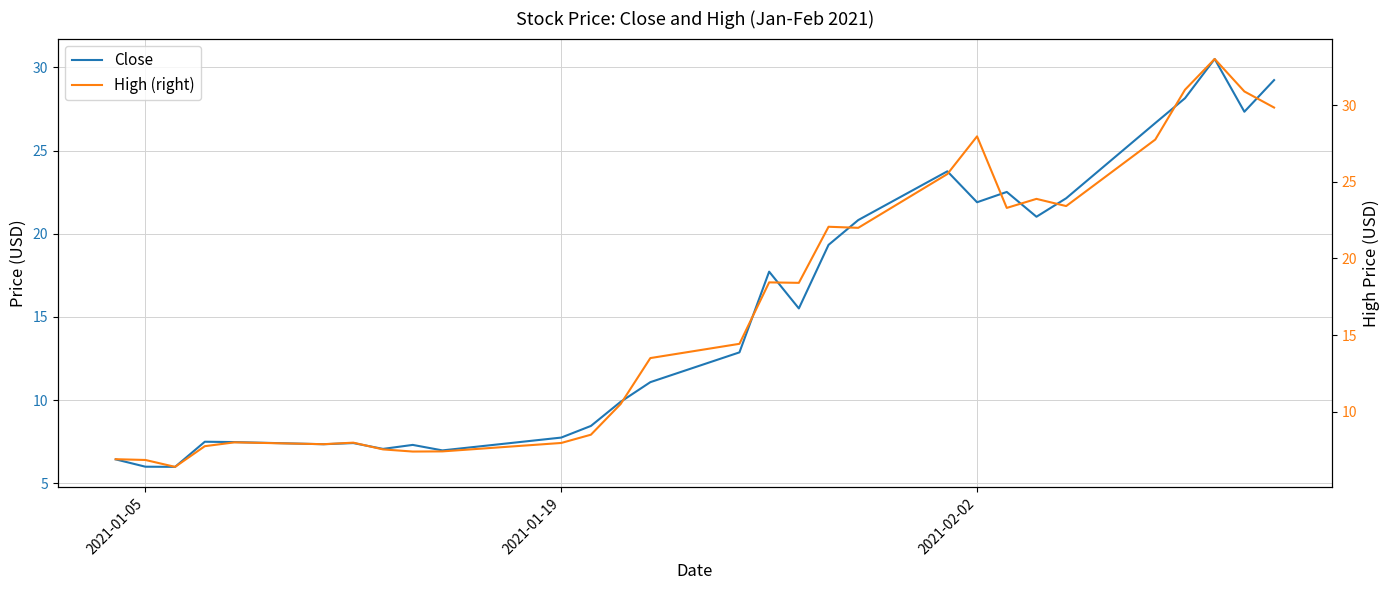

What are all the series names shown in the legend?

Close, High (right)